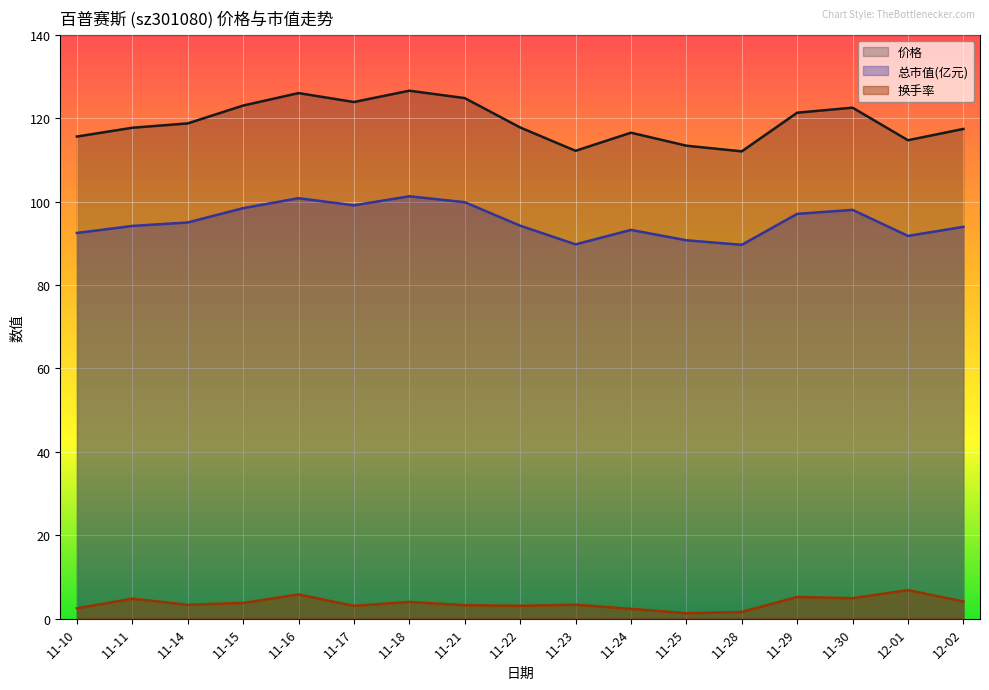

What is the minimum value for 总市值(亿元)?

89.6